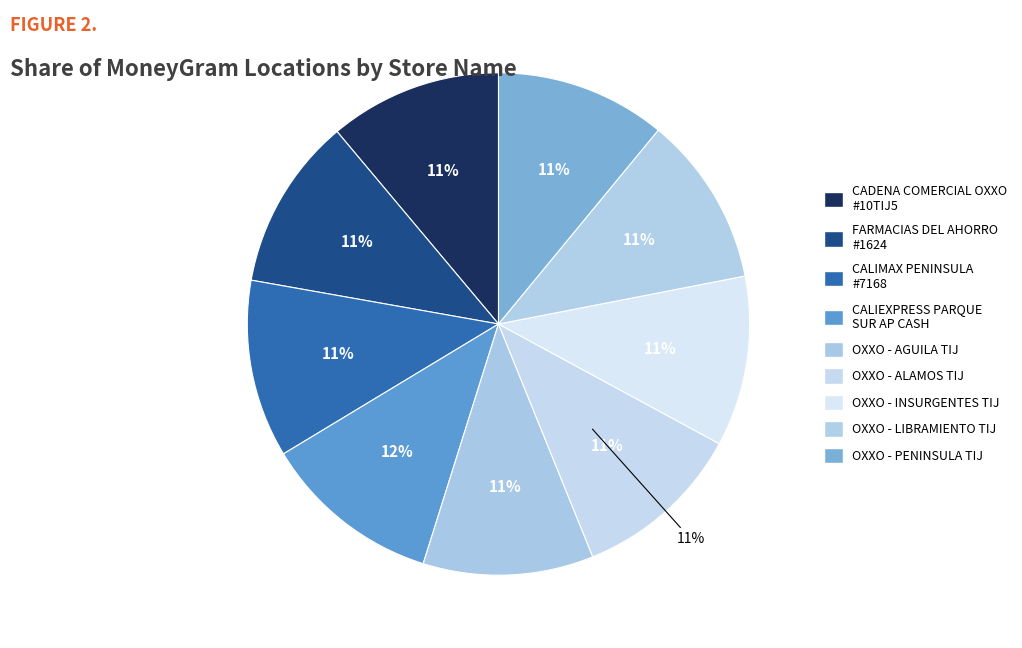

True or false: OXXO - LIBRAMIENTO TIJ accounts for 22% of the total.

False